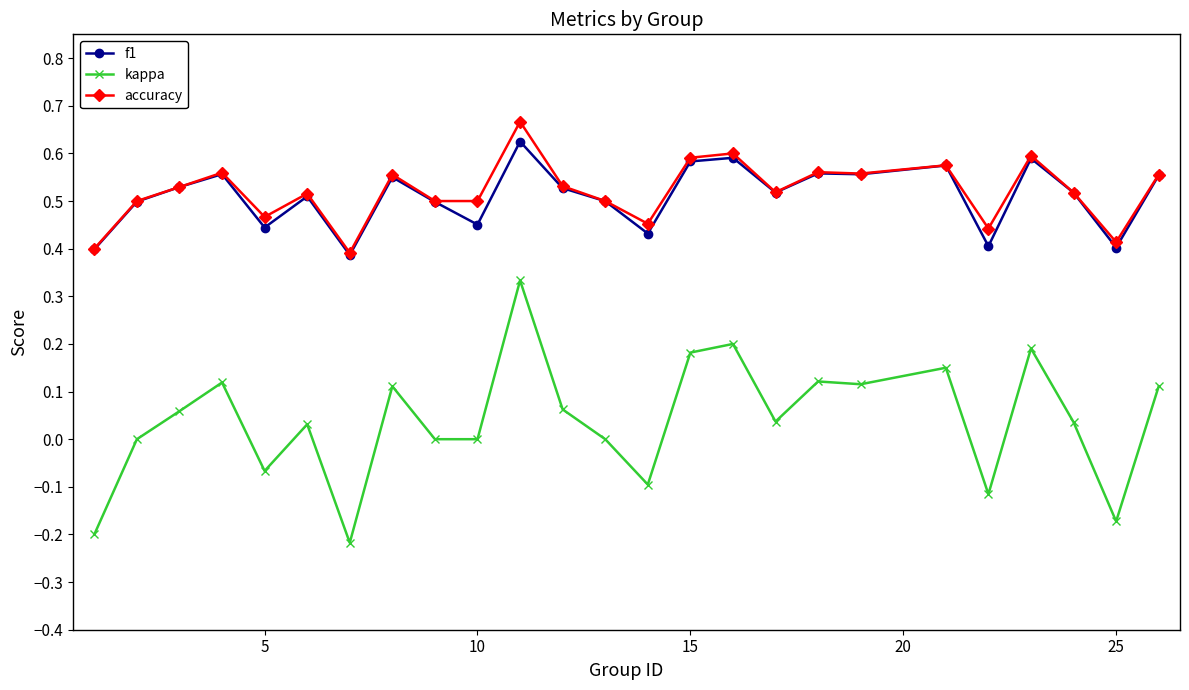

Which series has the largest range (max minus min)?

kappa